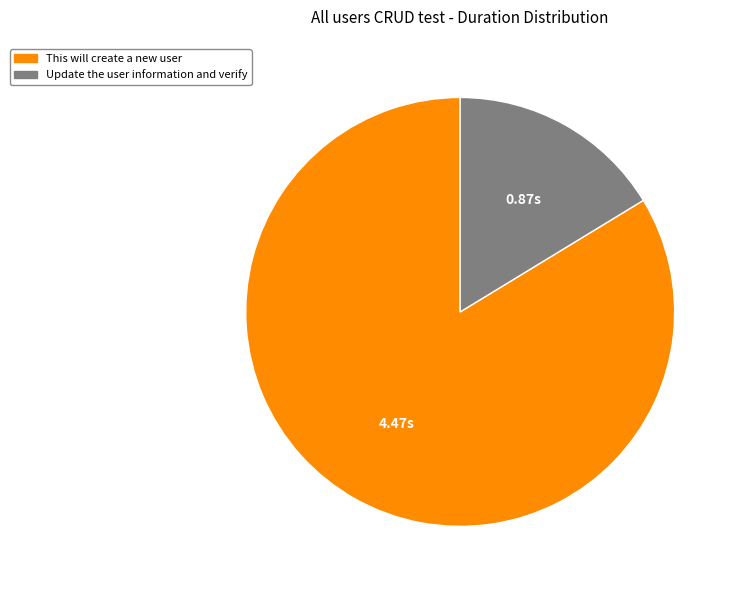

Which category has the biggest portion of the pie?

This will create a new user